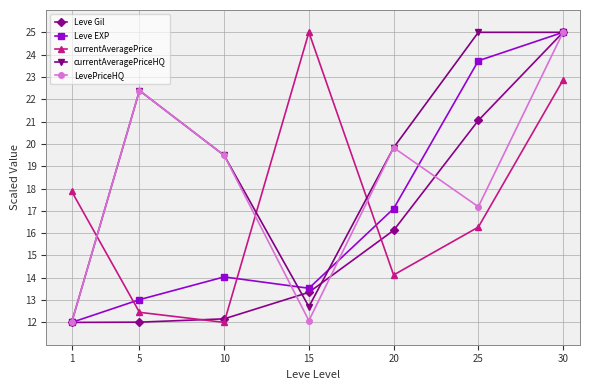

Where does the Leve EXP series first go above 14?

10